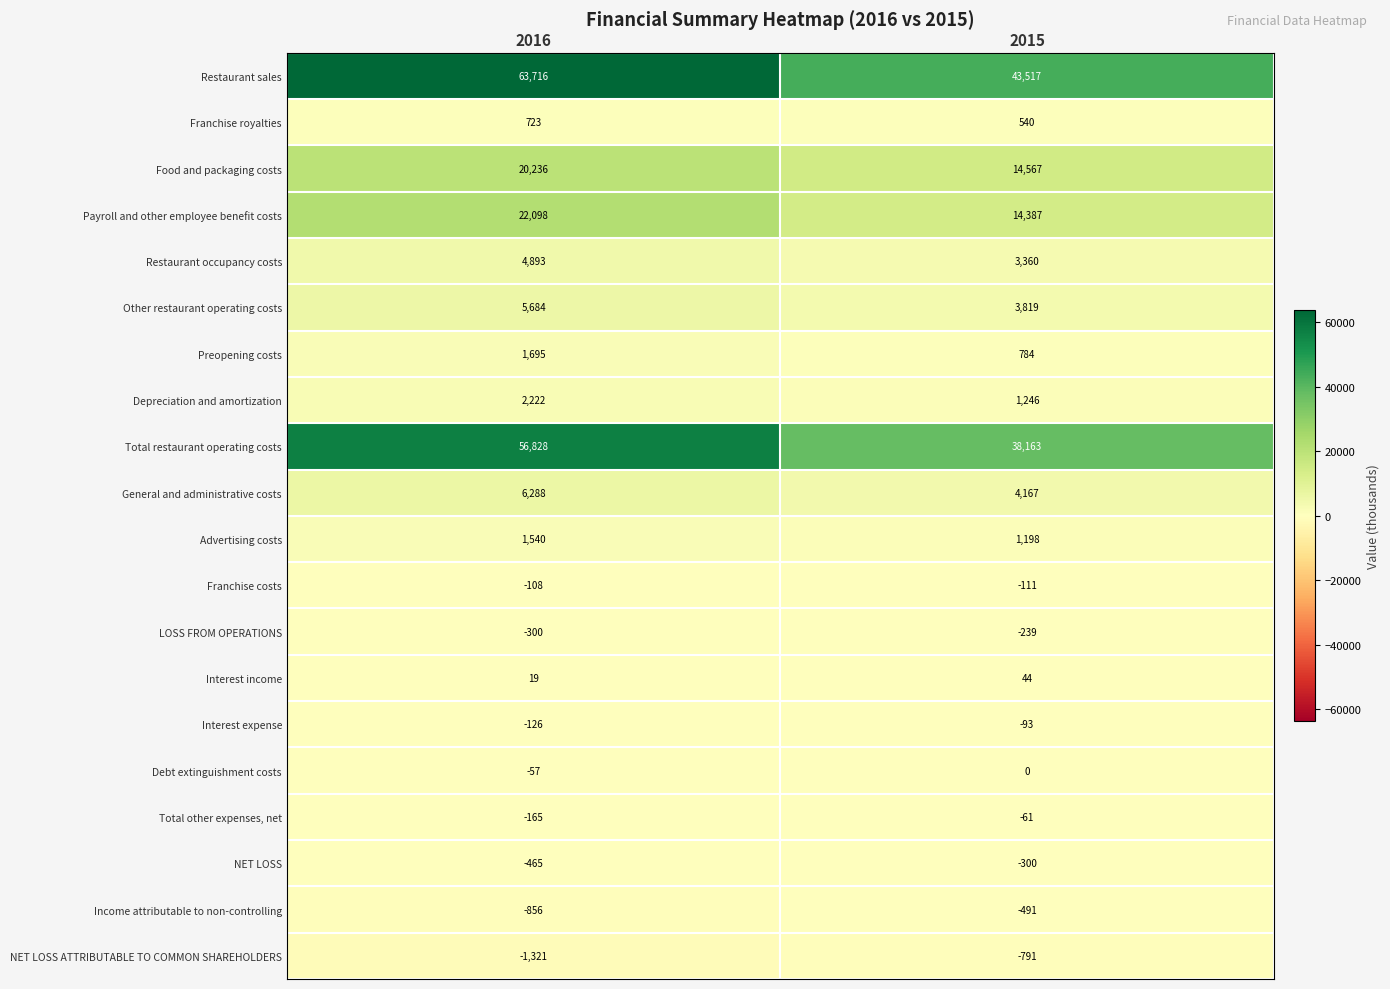

How many distinct data groups are displayed?

20